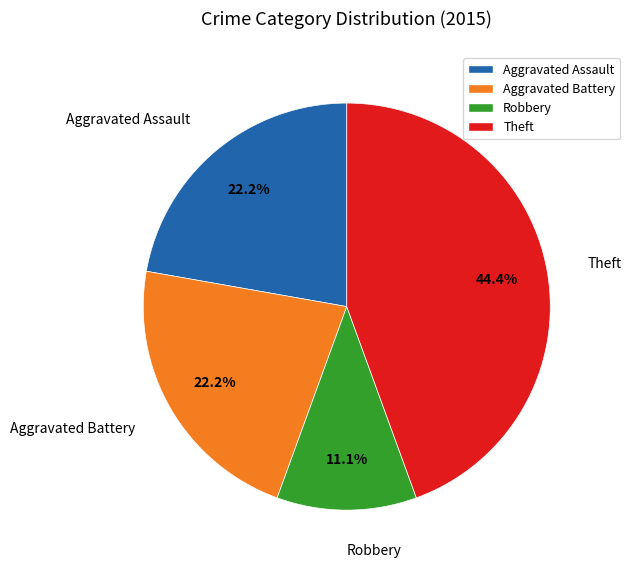

To the nearest percent, what percentage of the pie is Robbery?

11%